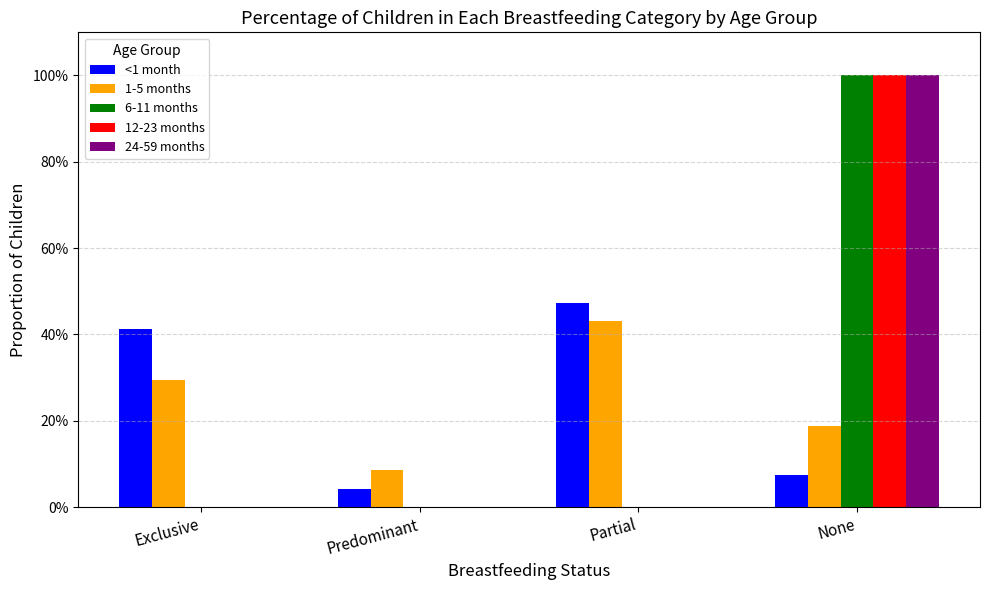

Is it true that 12-23 months equals 1.0 at None?

True